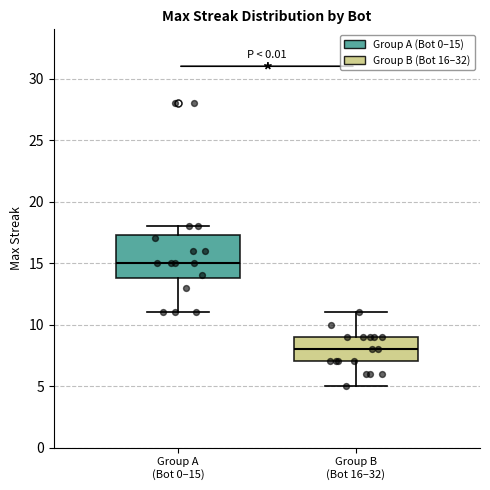

Which box is the tallest, from its lower edge to its upper edge?

Group A (Bot 0–15)